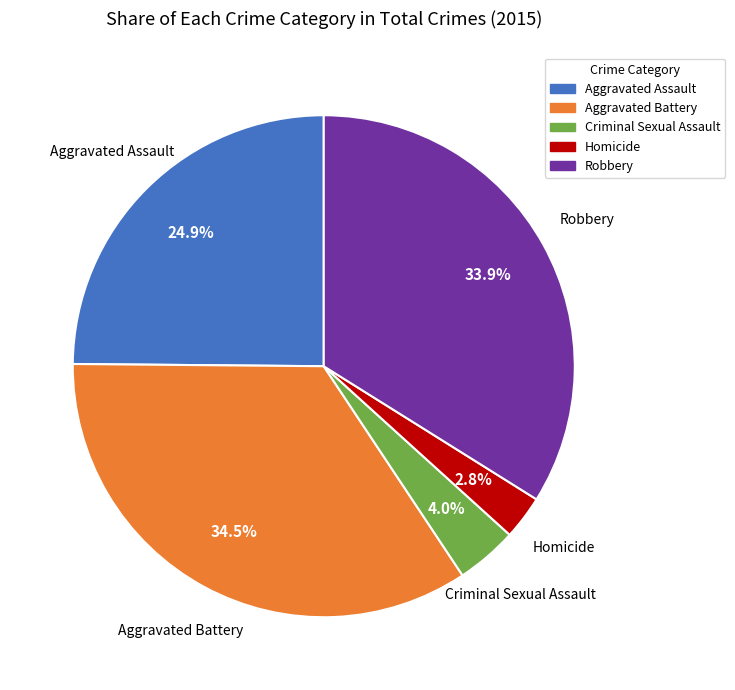

The Aggravated Battery slice represents 29% of the pie. True or false?

False